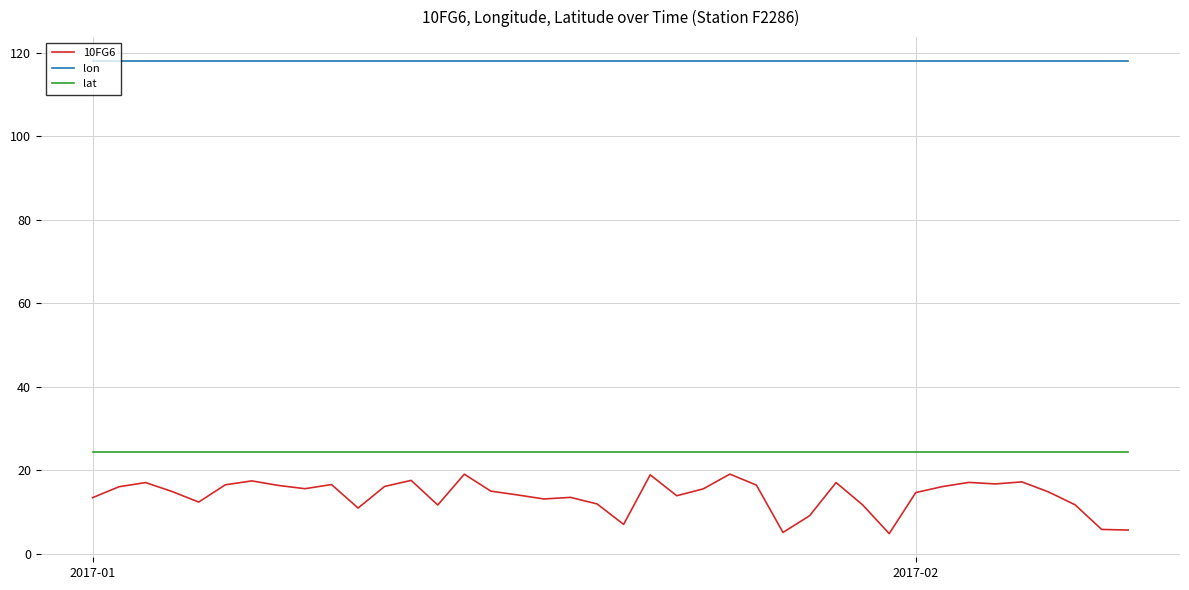

Which series has the widest spread of values?

10FG6